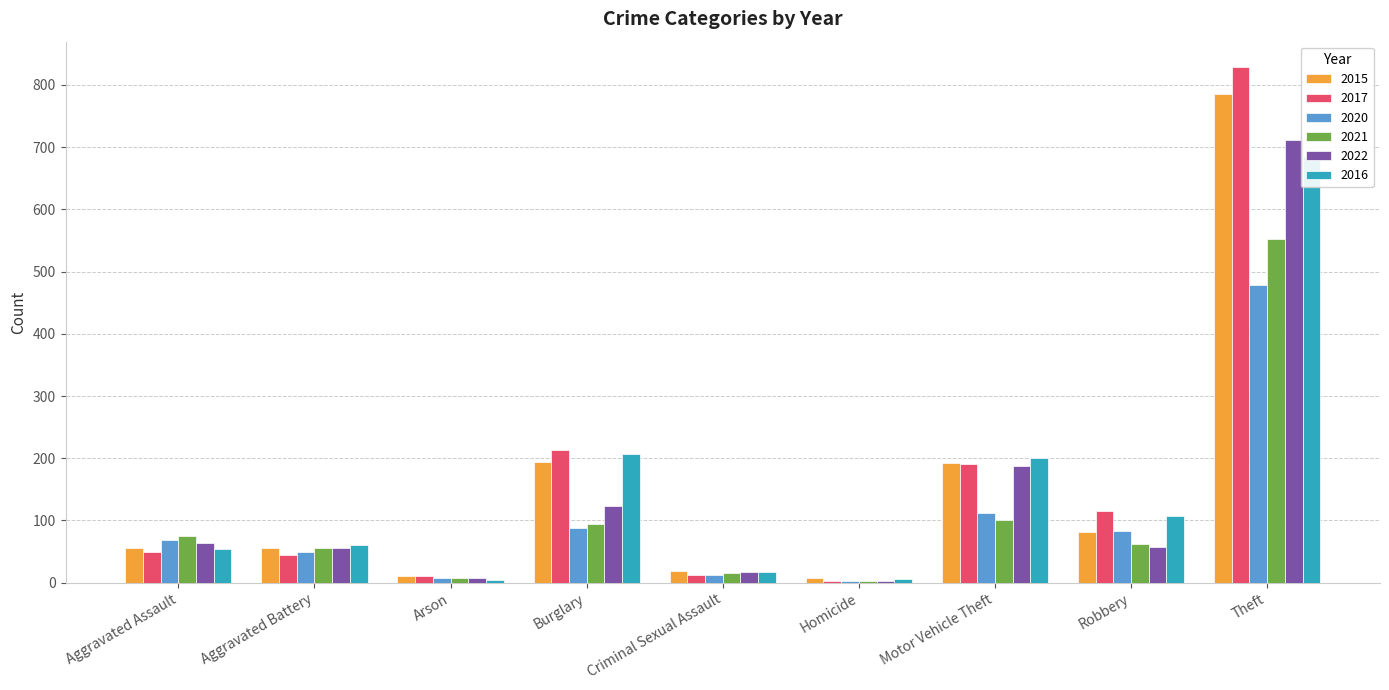

Which series has the widest spread of values?

2017